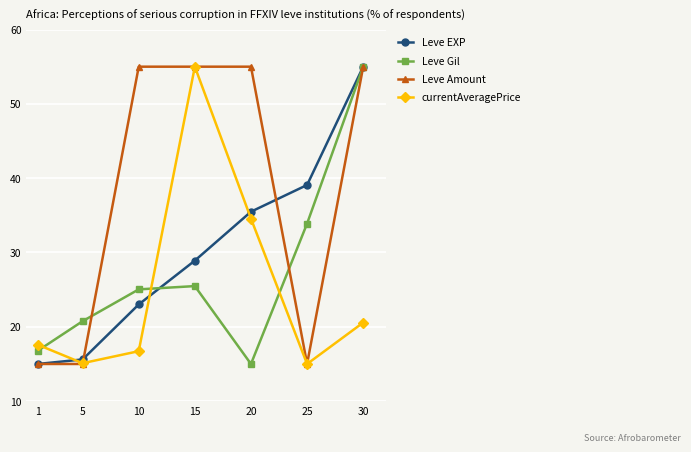

True or false: Leve Gil and currentAveragePrice intersect in this chart.

True